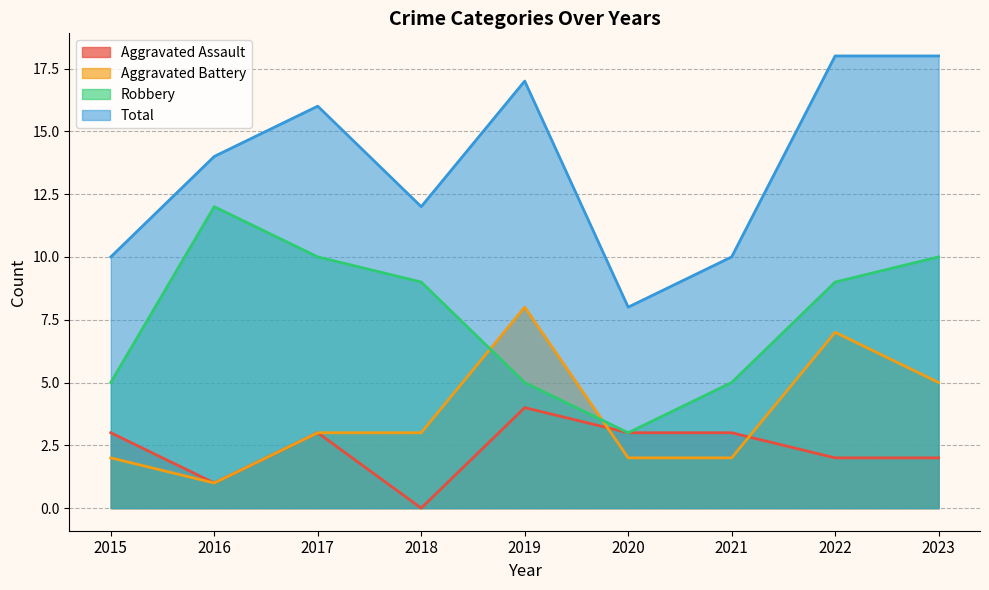

Reading left to right, list all the values displayed in this chart.

Aggravated Assault: 3	1	3	0	4	3	3	2	2
Aggravated Battery: 2	1	3	3	8	2	2	7	5
Robbery: 5	12	10	9	5	3	5	9	10
Total: 10	14	16	12	17	8	10	18	18